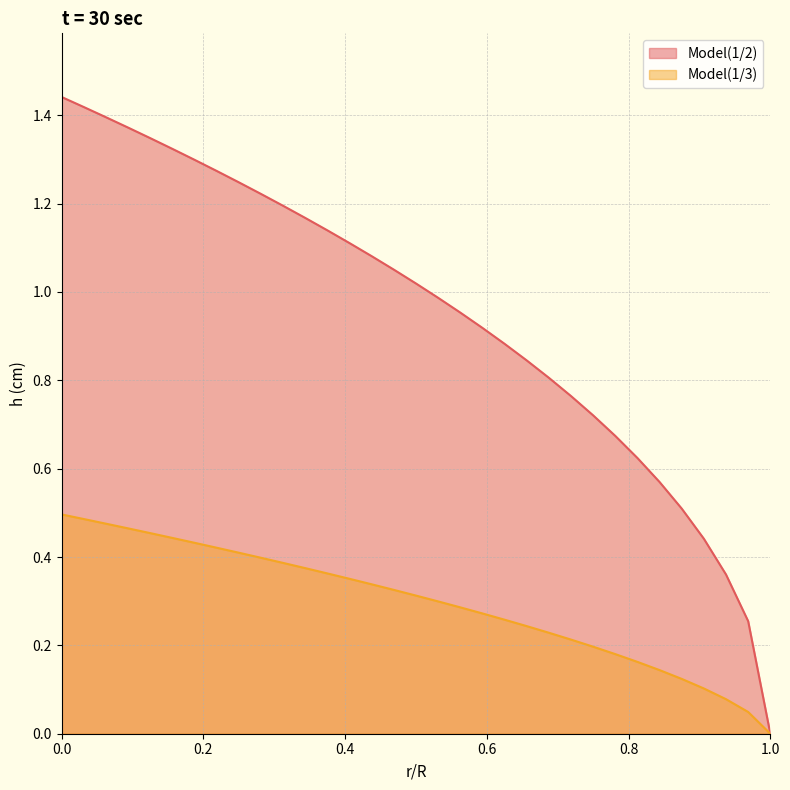

What is the difference between the maximum and minimum values in the Model(1/3) series?

0.5